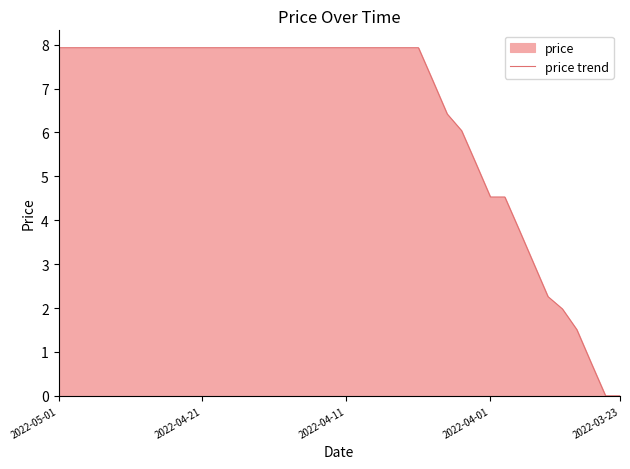

Reading right to left, list all the values displayed in this chart.

0.0	0.0	0.8	1.5	2.0	2.3	3.0	3.8	4.5	4.5	5.3	6.0	6.4	7.2	7.9	7.9	7.9	7.9	7.9	7.9	7.9	7.9	7.9	7.9	7.9	7.9	7.9	7.9	7.9	7.9	7.9	7.9	7.9	7.9	7.9	7.9	7.9	7.9	7.9	7.9